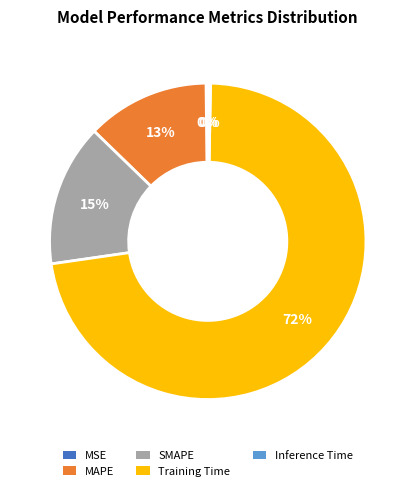

Do SMAPE and Training Time together represent more than half of the pie?

Yes